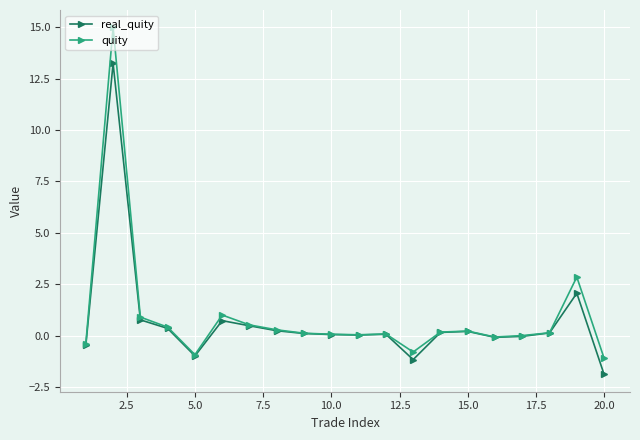

What is the smallest value displayed?

-1.9